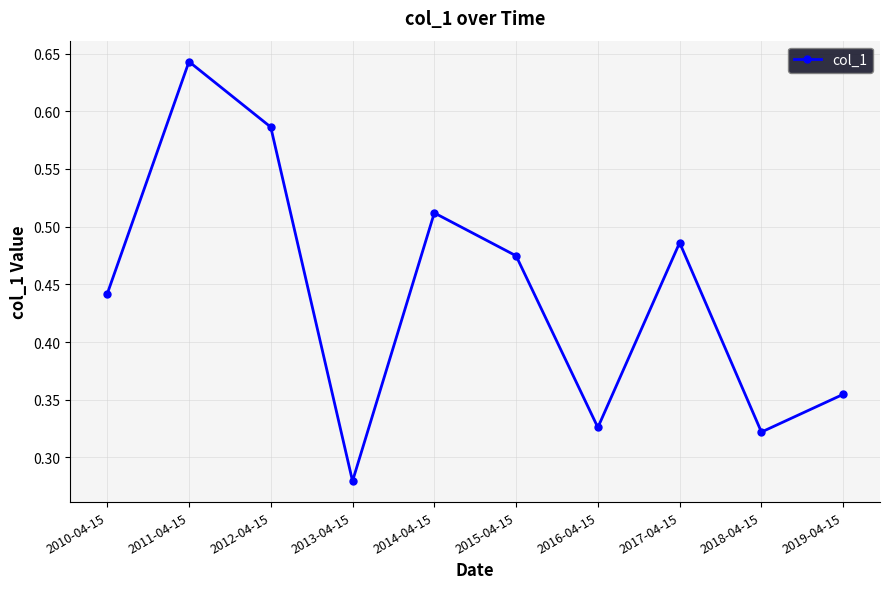

The value at 2015-04-15 is 0.7. True or false?

False